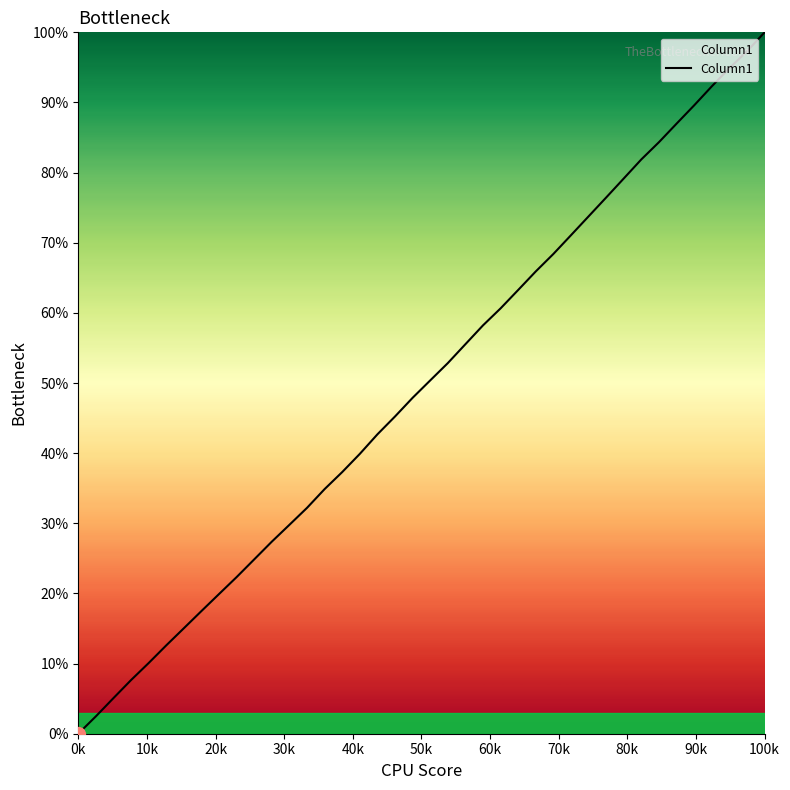

What is the greatest value displayed?

100.0